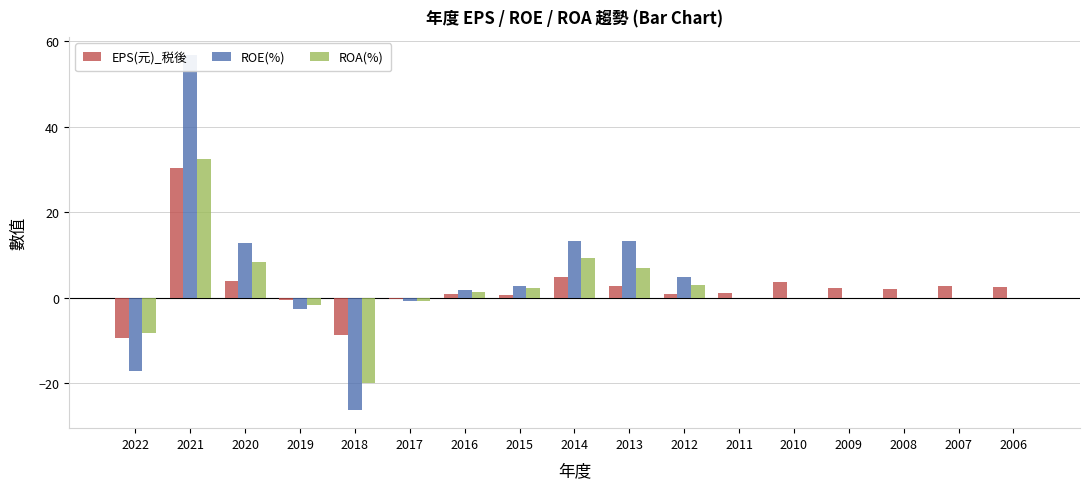

Which series has the widest spread of values?

ROE(%)